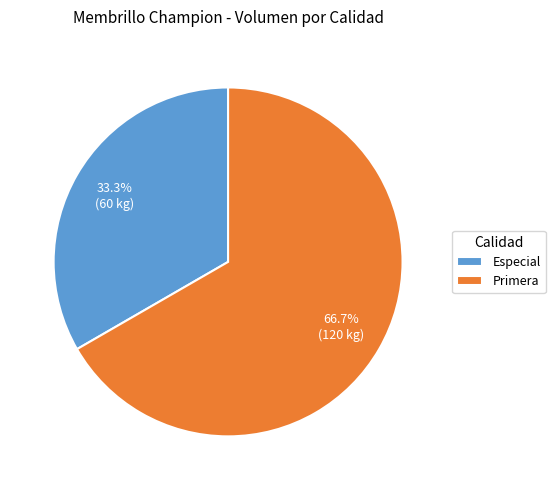

Does any single category account for the majority?

Yes